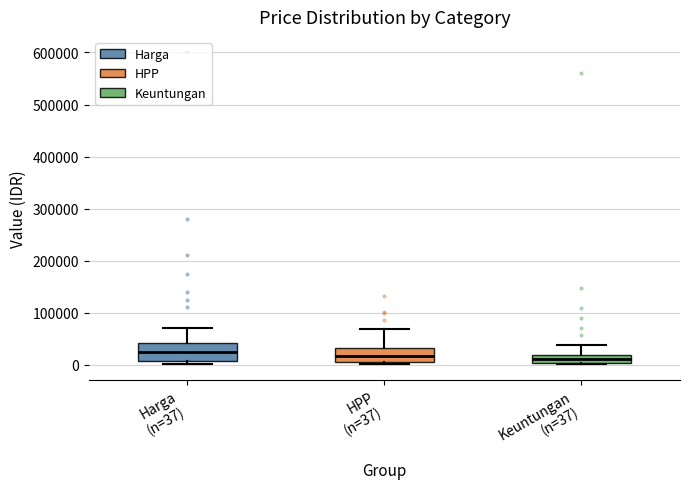

Where is the lower edge of the box for Harga (n=37) on the y-axis? The values are not printed on the chart, so give them approximately, as read against the axis.

10000